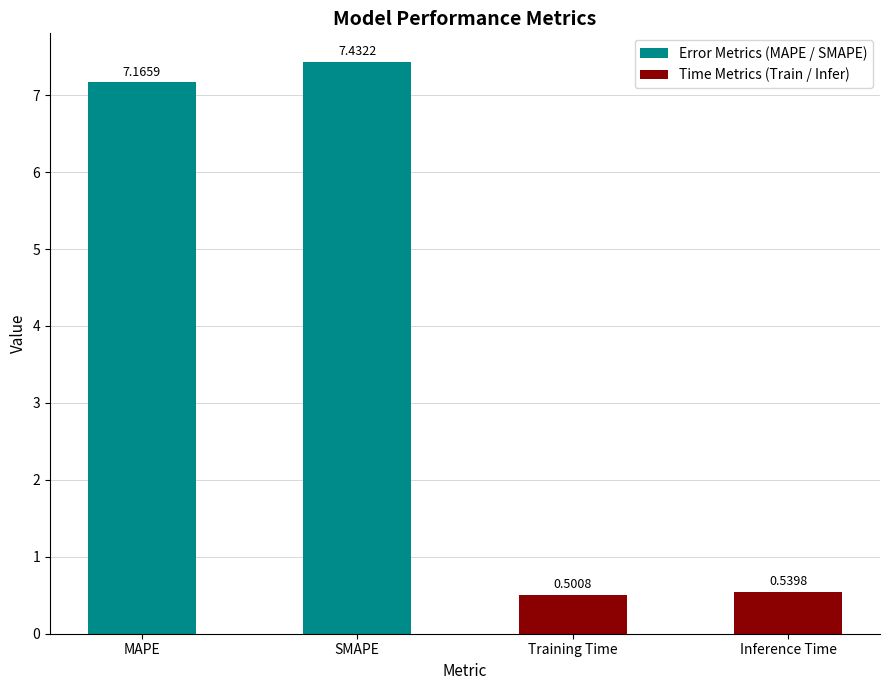

List the labels in order of value, smallest first.

Training Time, Inference Time, MAPE, SMAPE